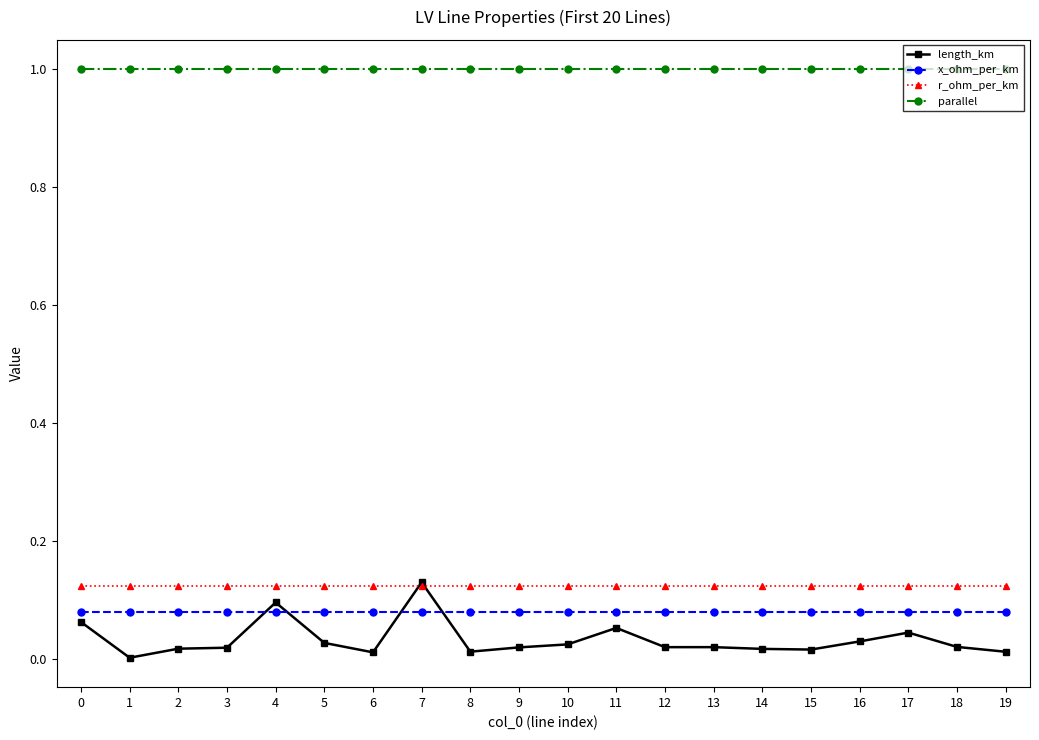

How many lines are shown in the chart?

4